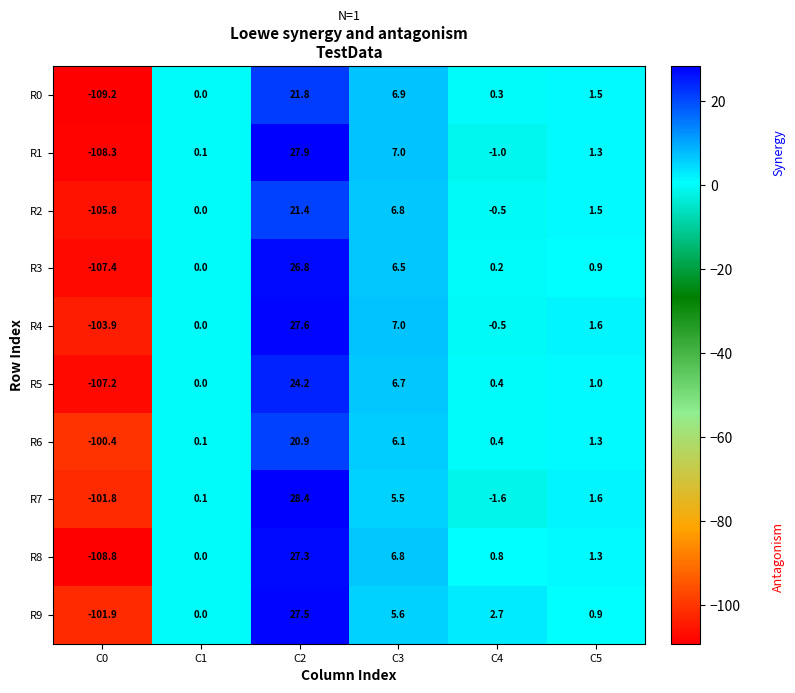

What is the maximum value shown in the chart?

28.4